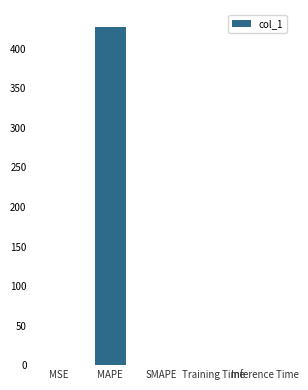

Count the number of categories in the chart.

5